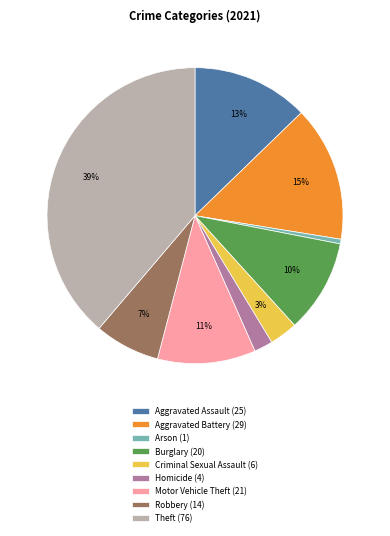

The Criminal Sexual Assault slice represents 3% of the pie. True or false?

True